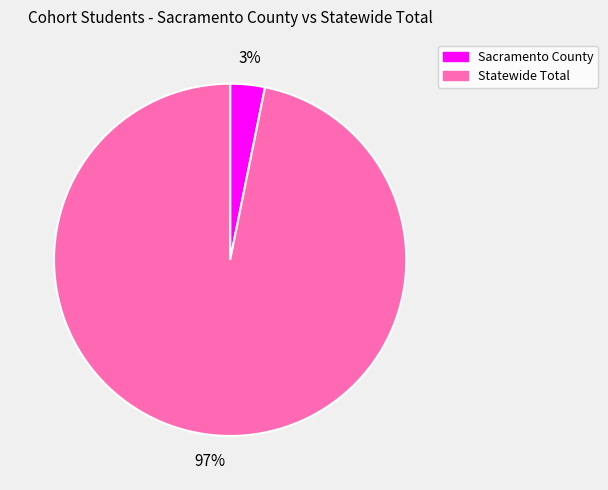

Which has a higher value, Sacramento County or Statewide Total?

Statewide Total